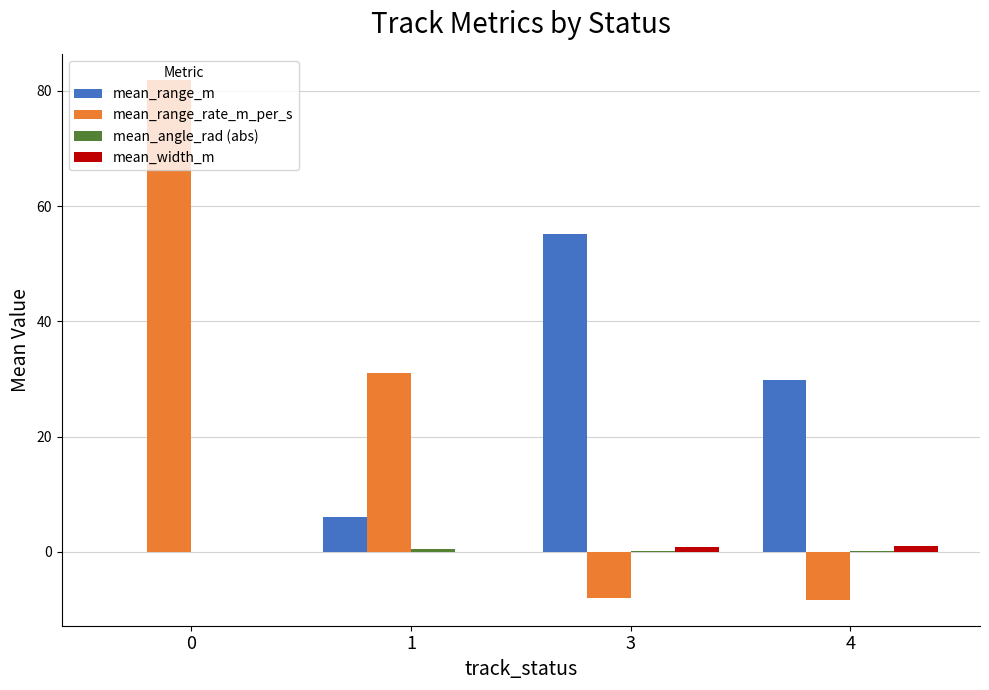

How many groups of bars are there?

4